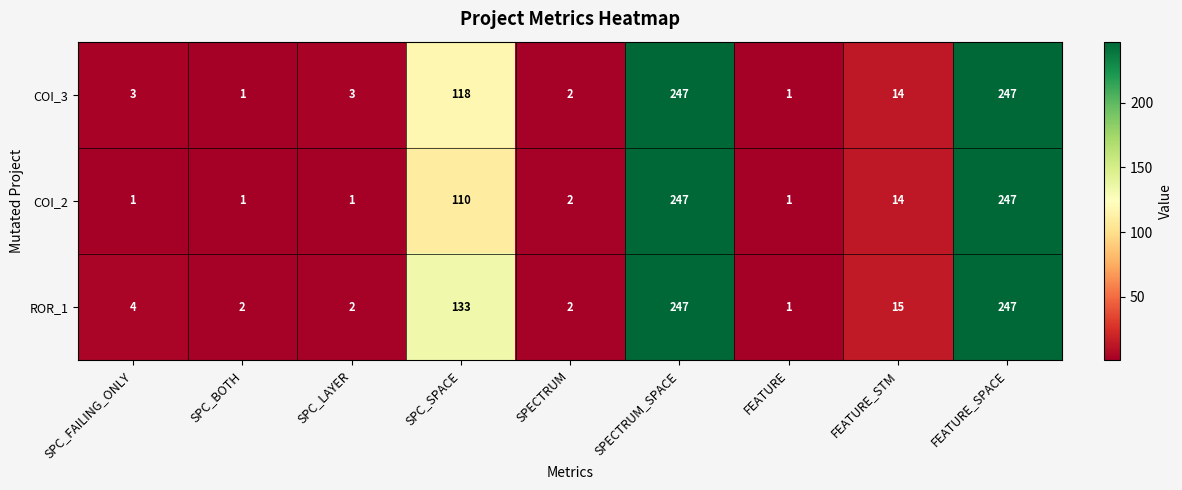

Rank the series by their average value, from highest to lowest.

ROR_1, COI_3, COI_2